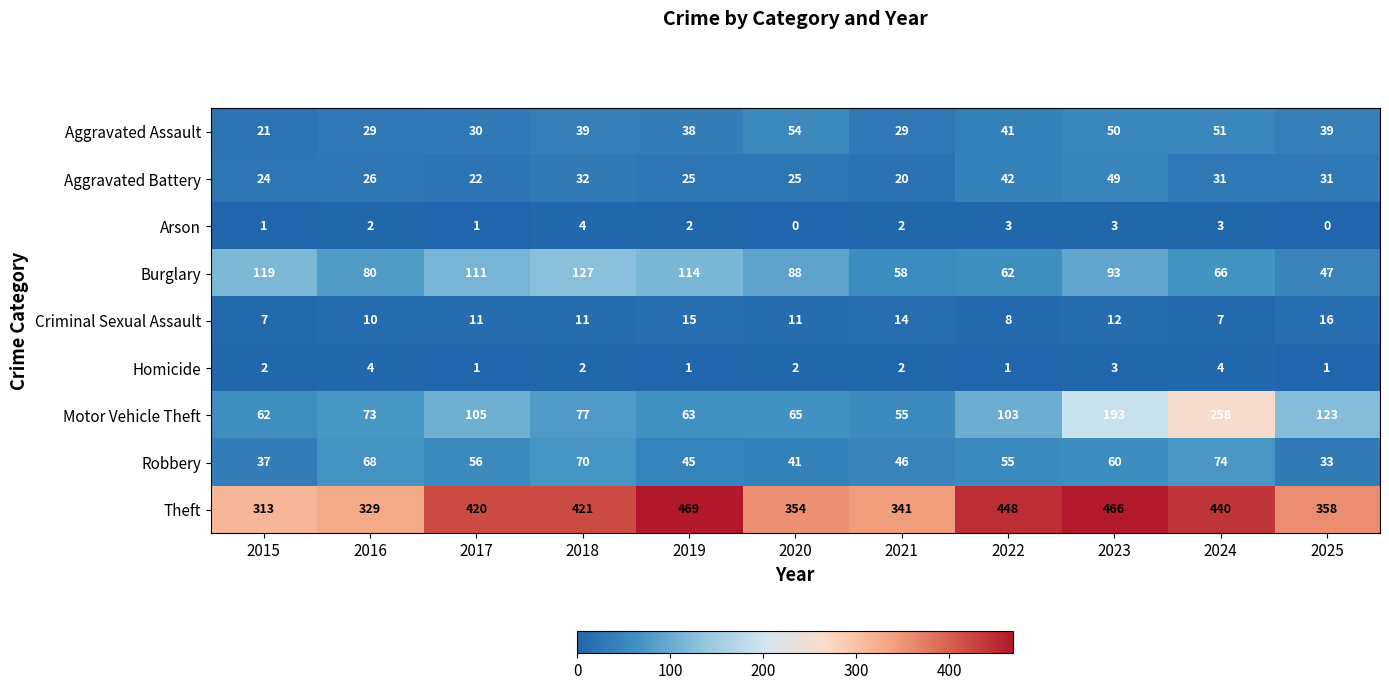

Which series has the largest total across all categories?

Theft